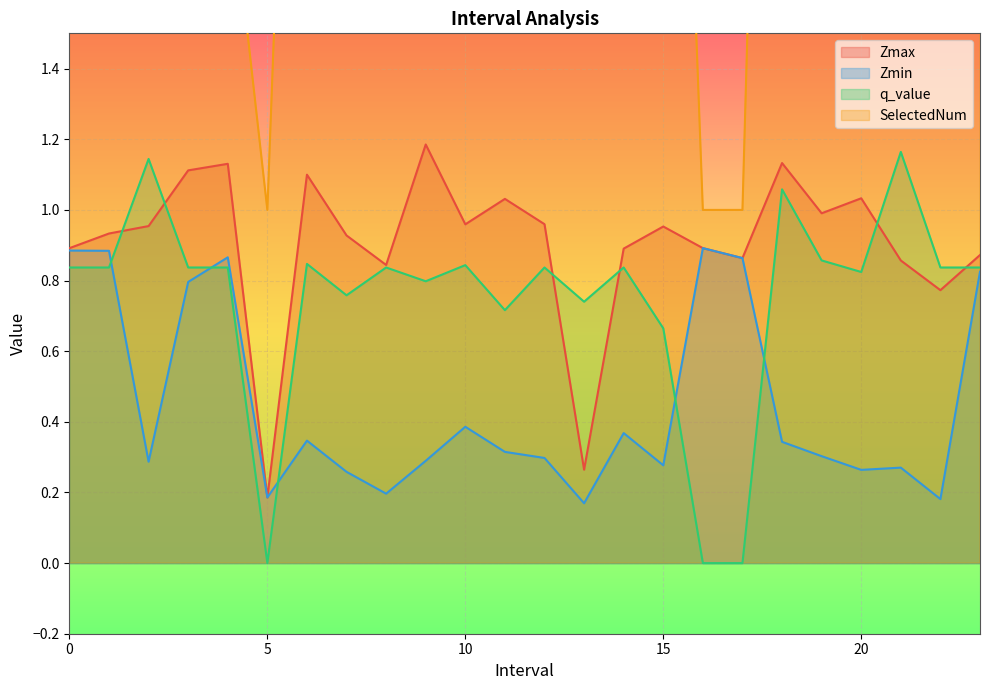

Which category has the lowest value across all series?

5.0